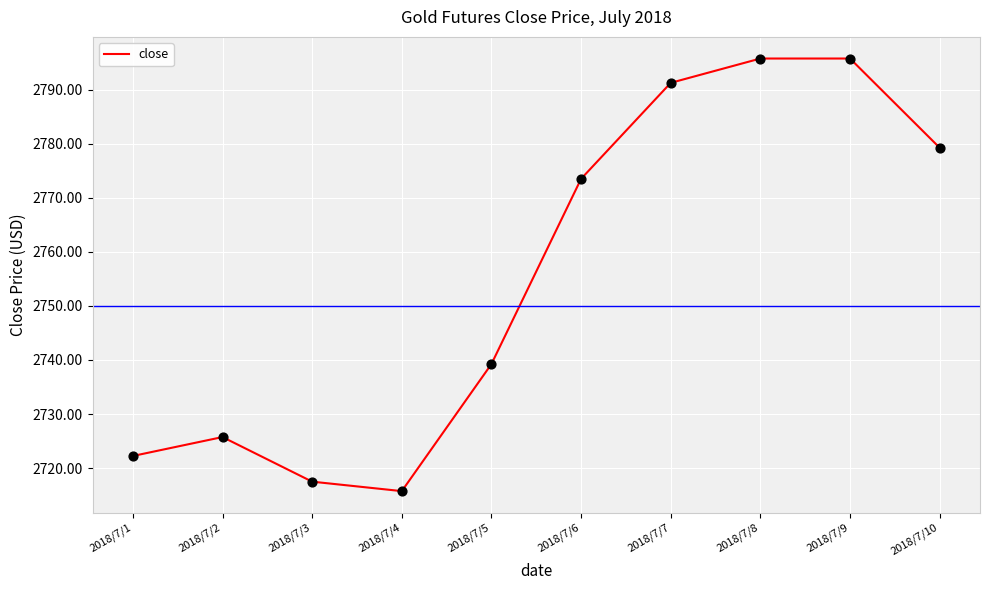

What is the change in value from 2018/7/1 to 2018/7/2?

+3.5